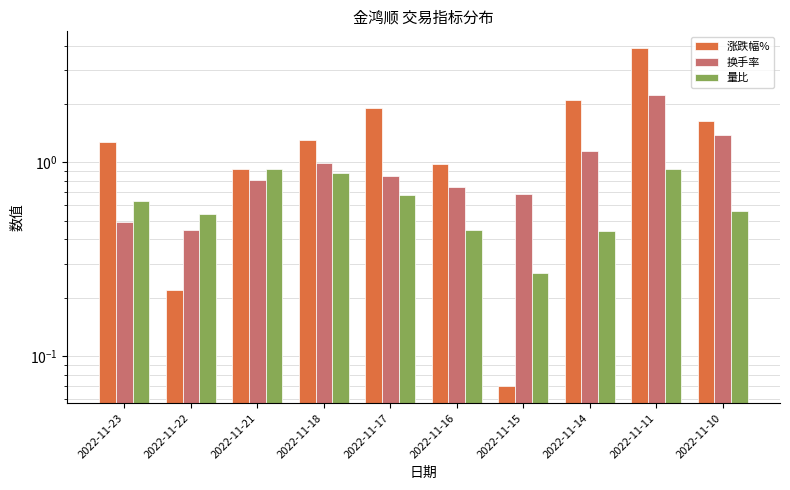

List the series in order of their overall mean, highest first.

涨跌幅%, 换手率, 量比